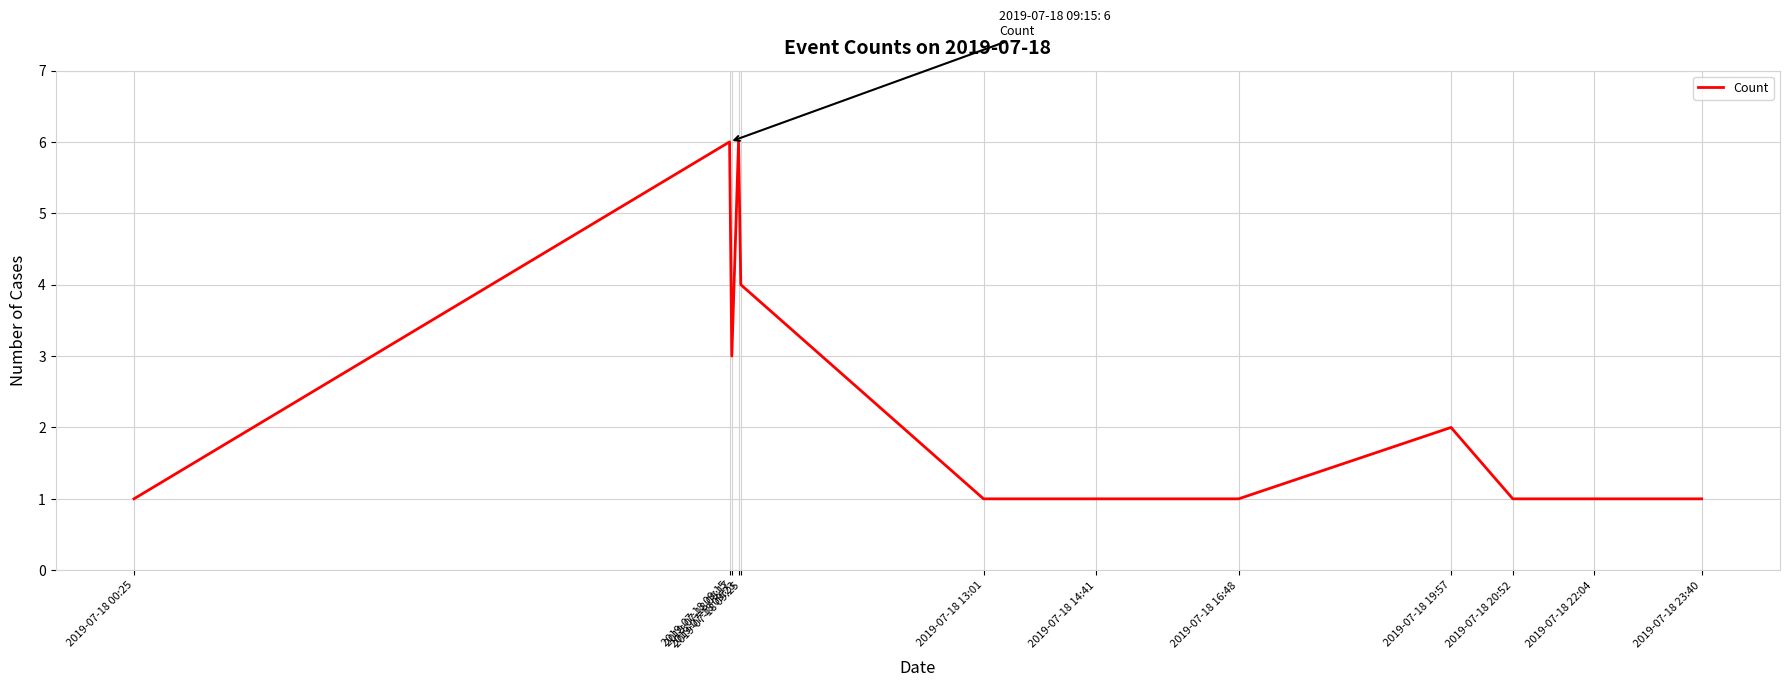

What is the maximum value shown in the chart?

6